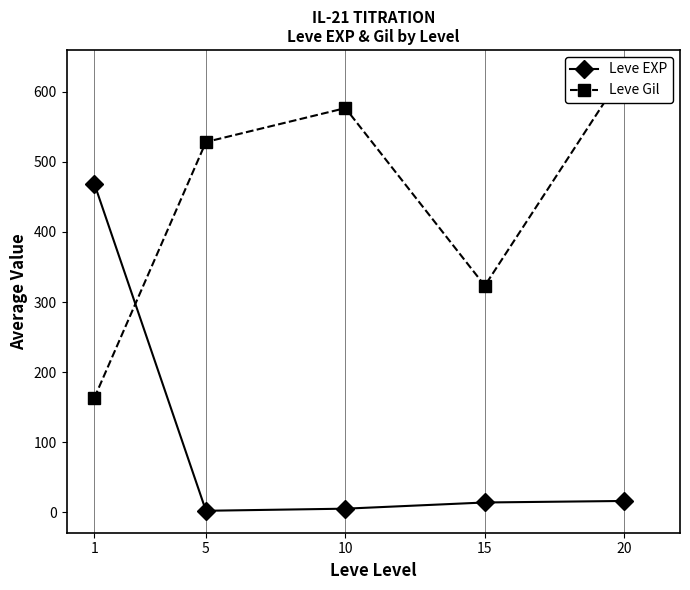

True or false: Leve EXP has a value of 16.3 at 20.

True